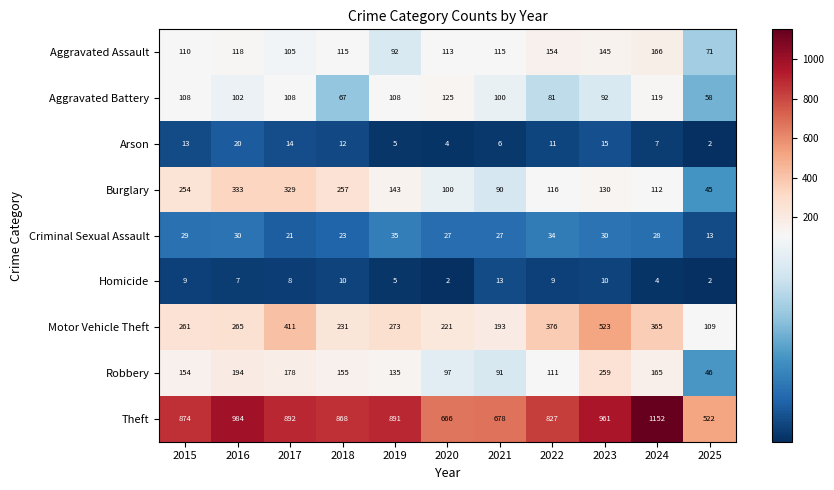

How many data points in Aggravated Battery are less than 102?

5